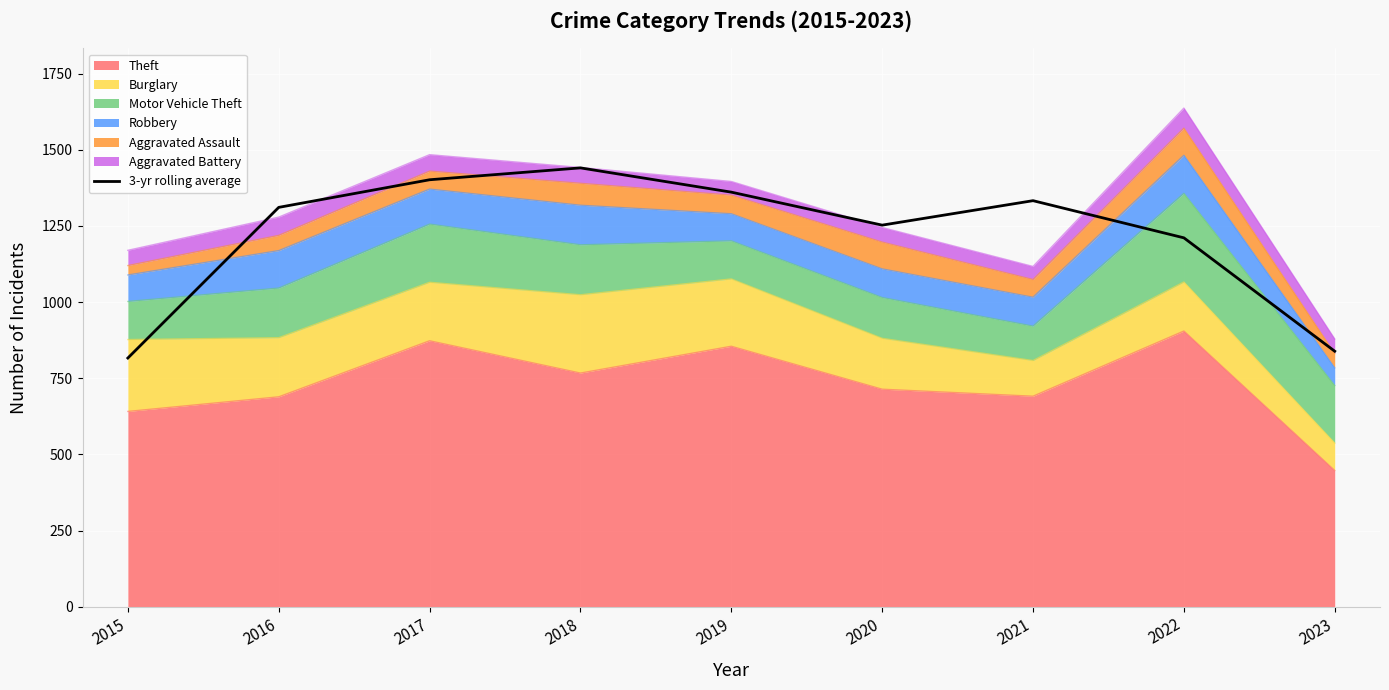

Approximately how many times larger is the value at 2019 compared to 2020?

1.1